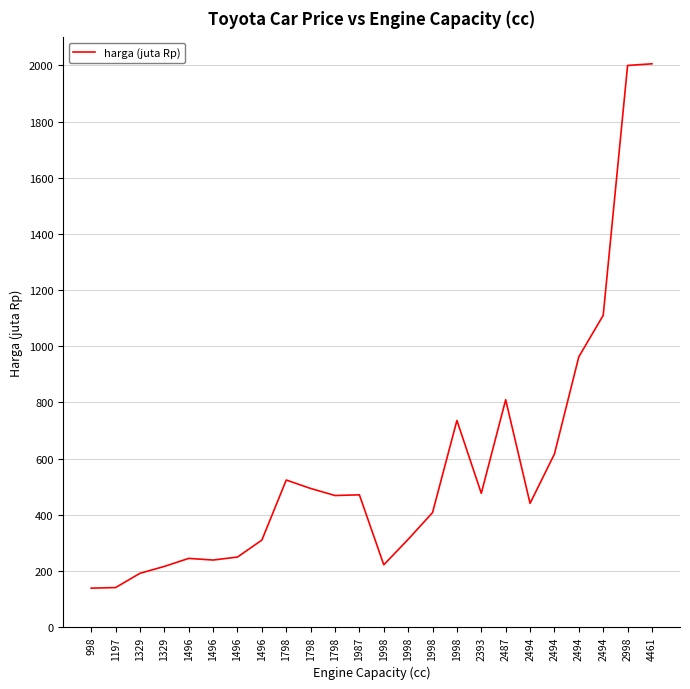

What is the difference between the maximum and second lowest values?

1865.7